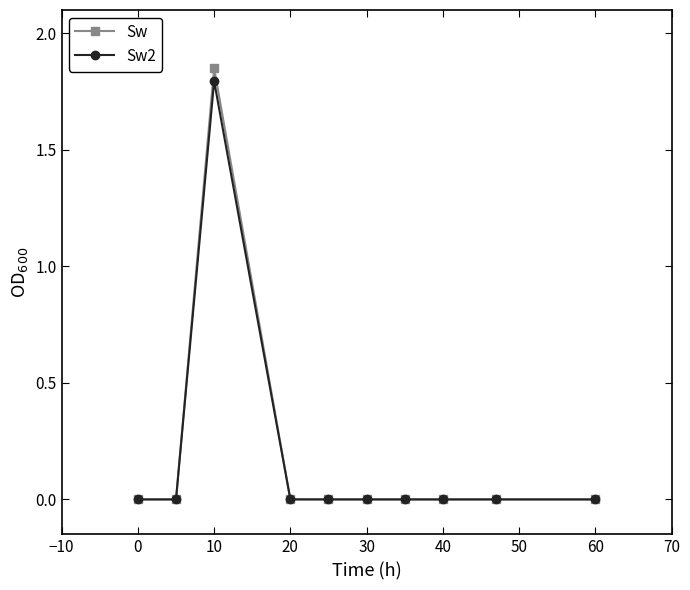

Which series has the largest range (max minus min)?

Sw